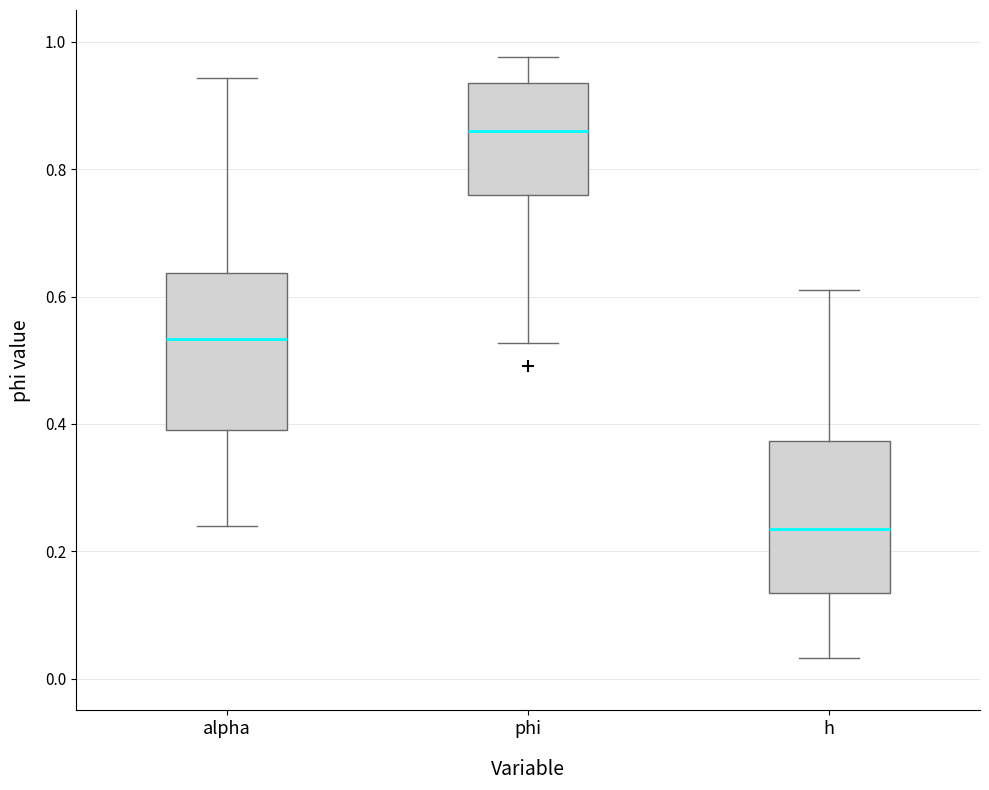

Reading left to right, read every box against the y-axis: the position of its median line, the range the box covers, and the ends of its whiskers. The values are not printed on the chart, so give them approximately, as read against the axis.

alpha: median 0.54, box 0.40 to 0.64, whiskers 0.24 to 0.94
phi: median 0.86, box 0.76 to 0.94, whiskers 0.52 to 0.98
h: median 0.24, box 0.14 to 0.38, whiskers 0.04 to 0.62